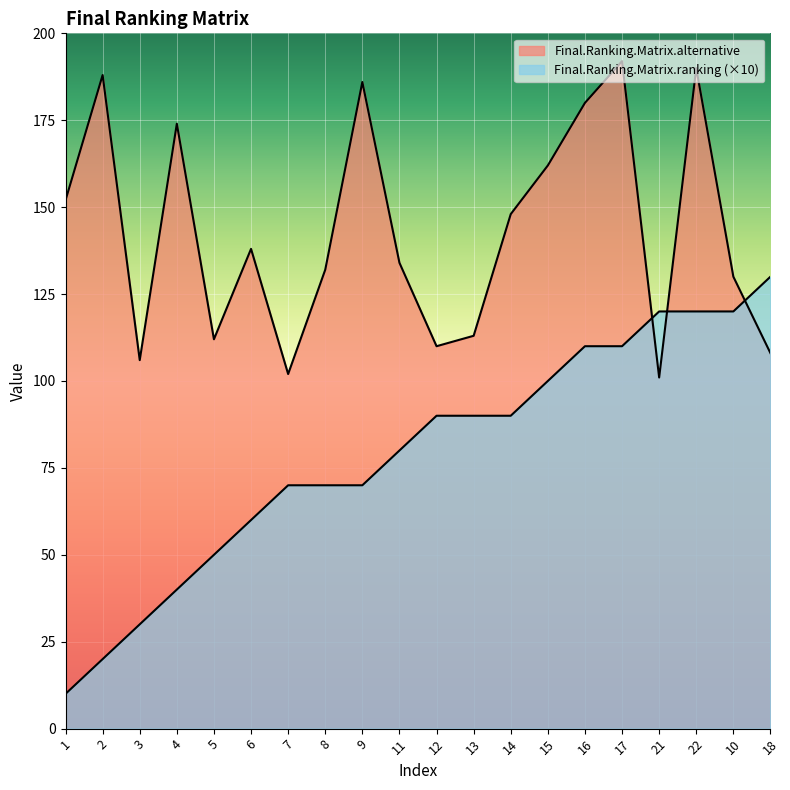

What is the difference between the highest and lowest values at 15?

62